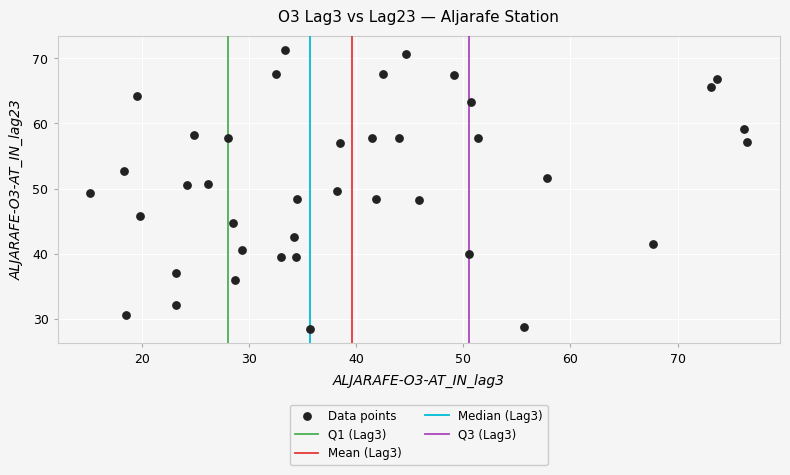

What is the range of X values (max minus min)?

61.3